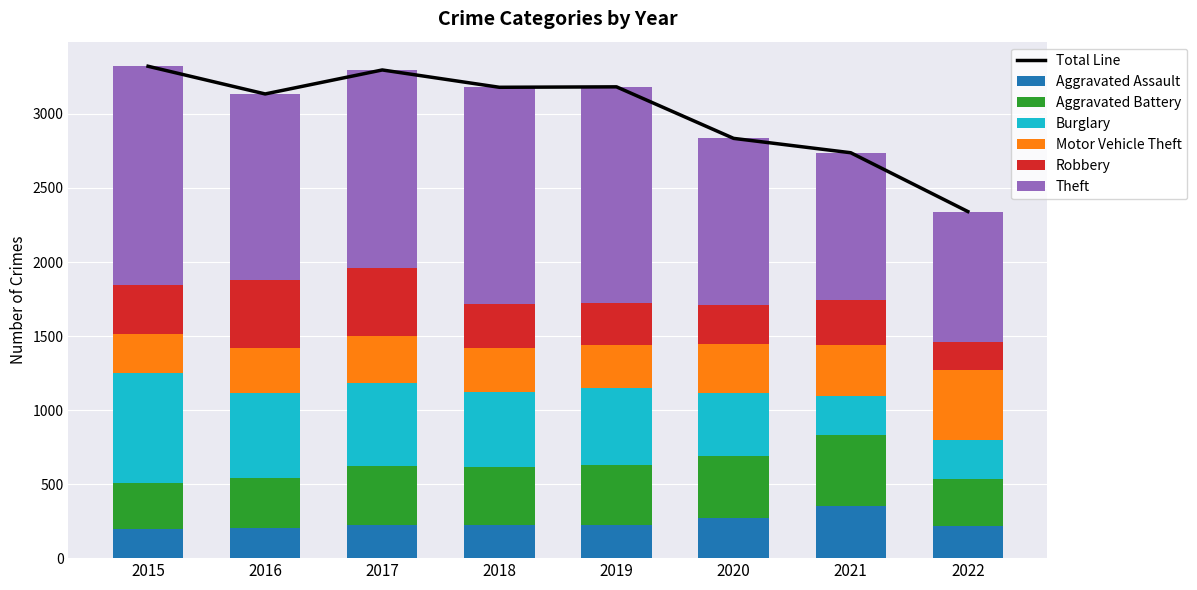

Which series has the largest total across all categories?

Theft